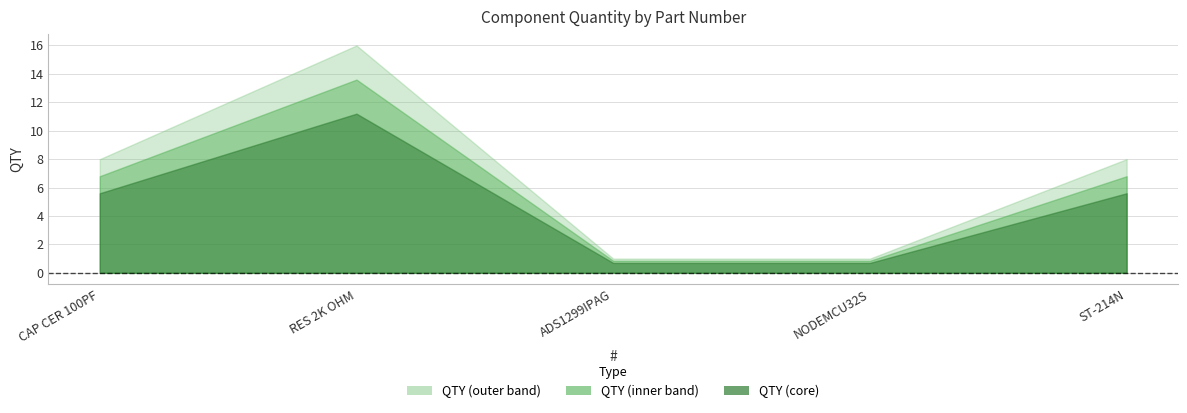

What is the difference between the second highest and minimum values?

7